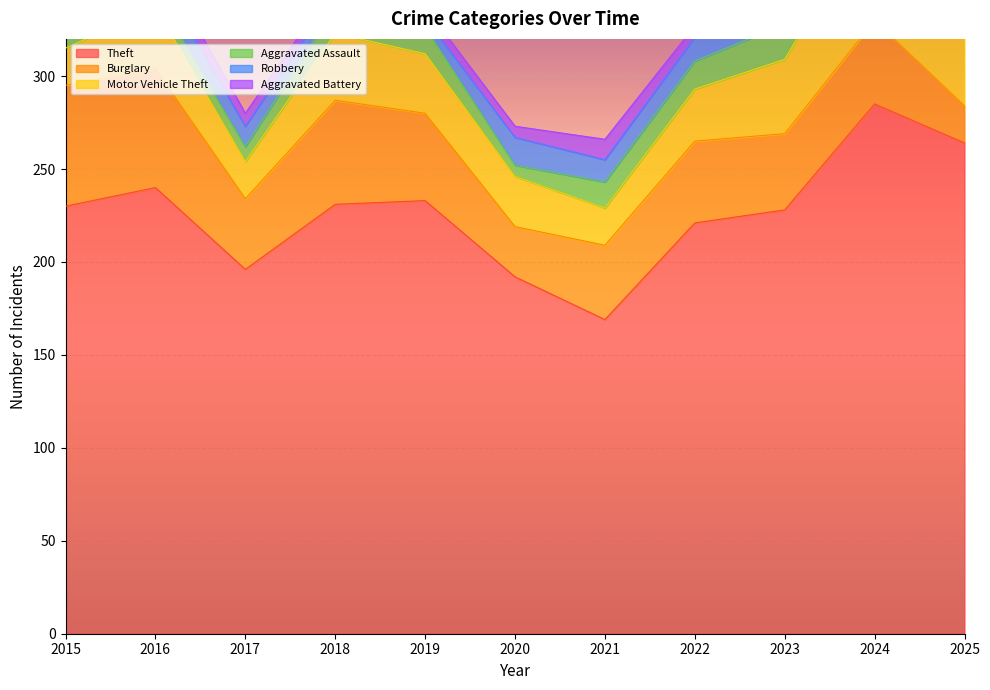

True or false: Theft has a value of 362 at 2018.

False